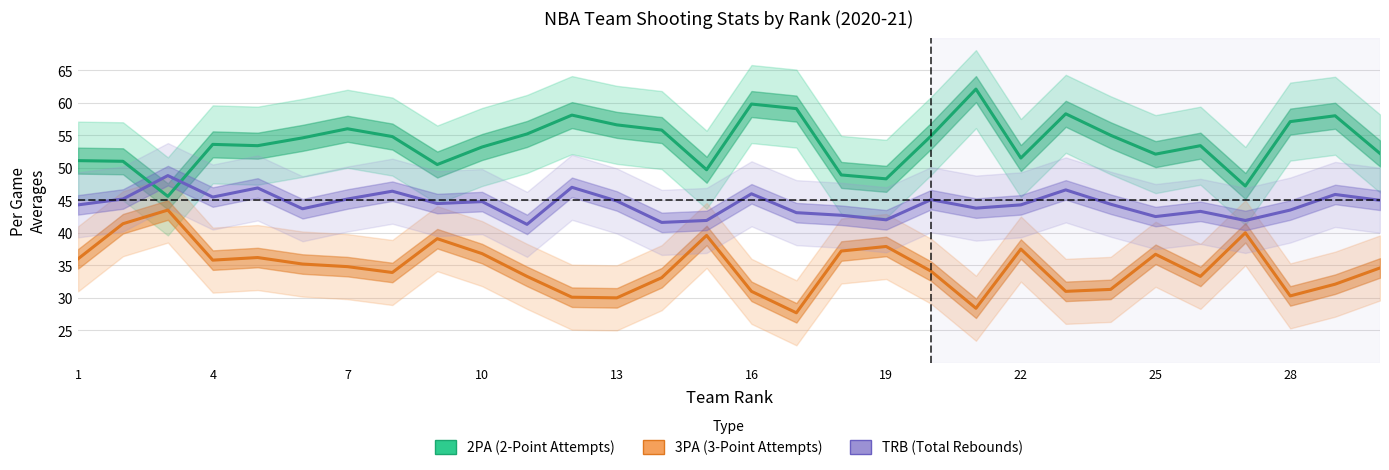

Which series has the largest total across all categories?

2PA (2-Point Attempts)